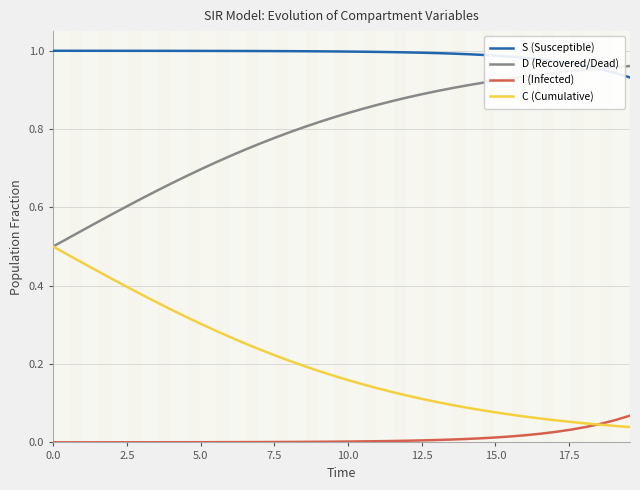

What are all the series names shown in the legend?

S (Susceptible), D (Recovered/Dead), I (Infected), C (Cumulative)